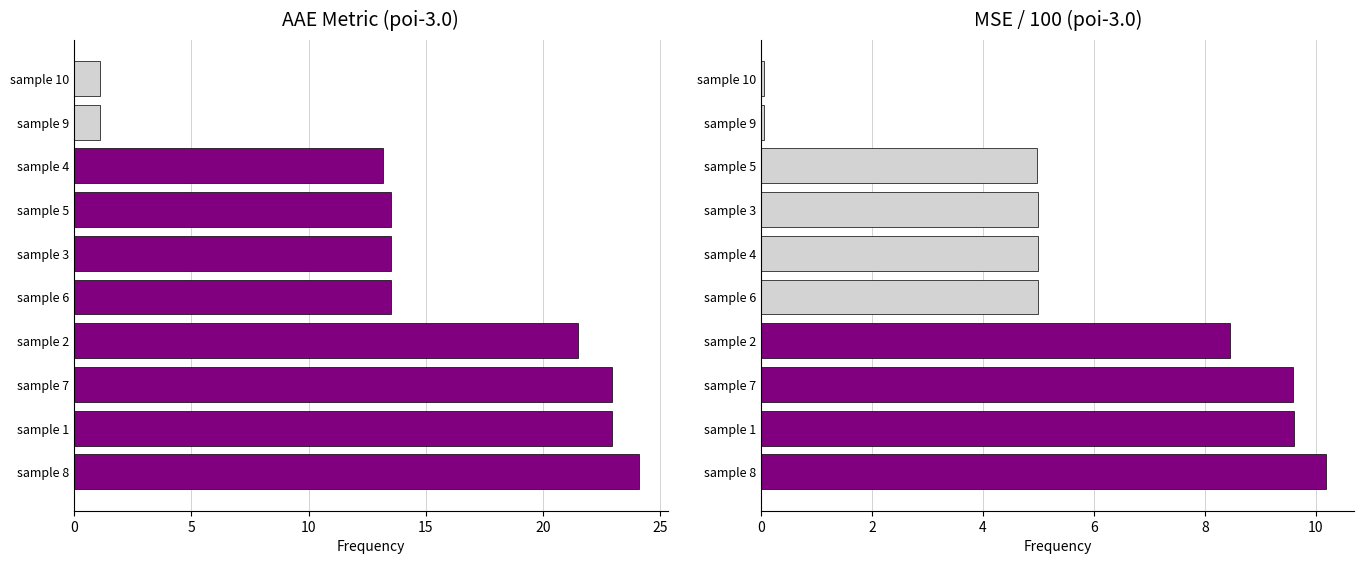

What is the maximum value shown in the chart?

10.2